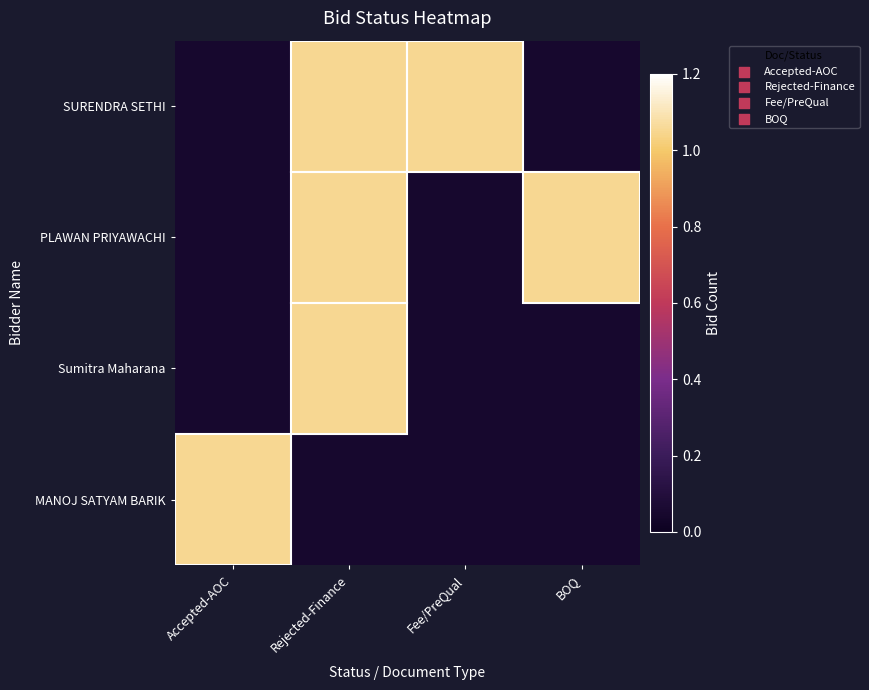

Rank the series at BOQ from highest to lowest value.

PLAWAN PRIYAWACHI, SURENDRA SETHI, Sumitra Maharana, MANOJ SATYAM BARIK